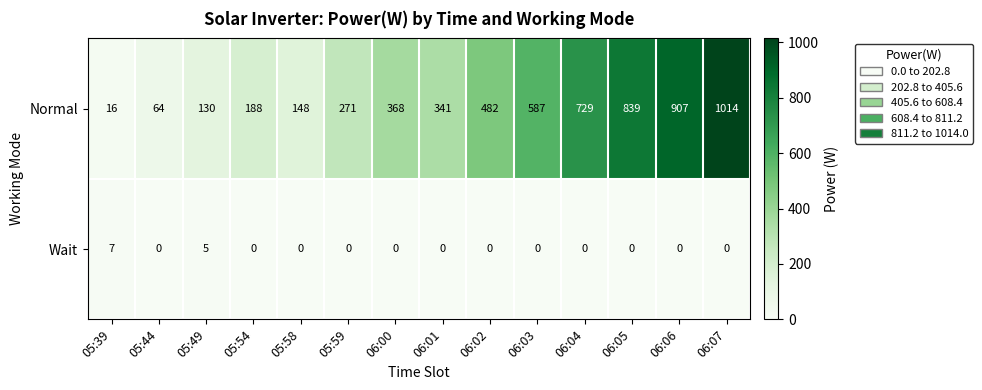

The Normal series shows 981 at 06:03. True or false?

False